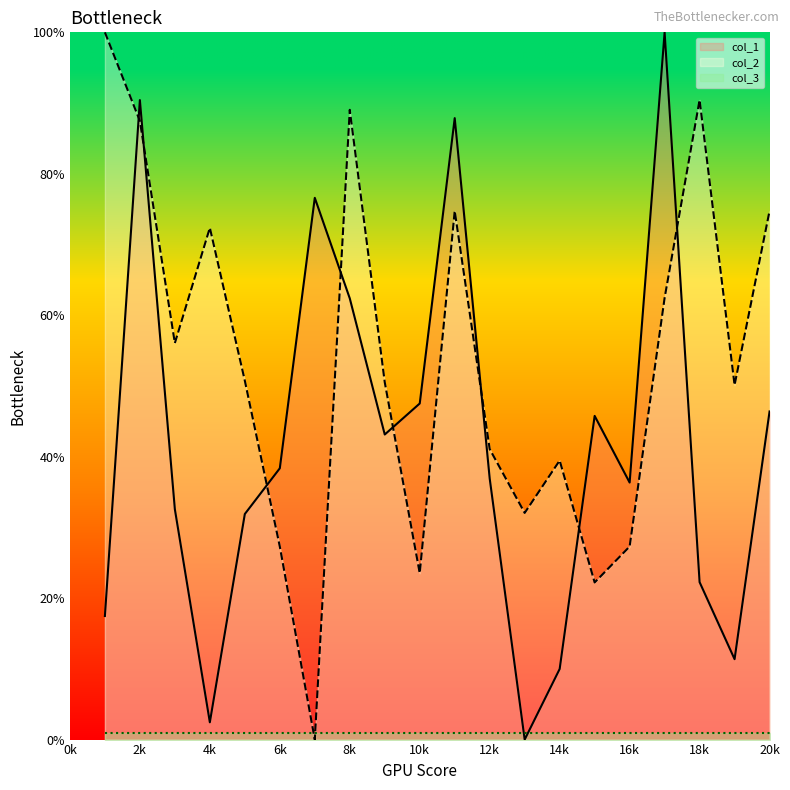

How many categories are shown in the chart?

20